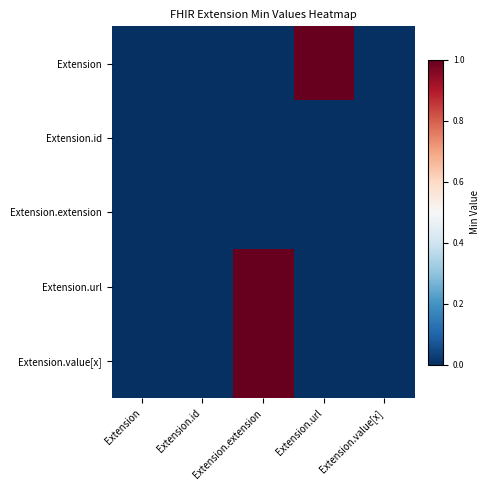

At which category is the sum across all series the highest?

Extension.extension